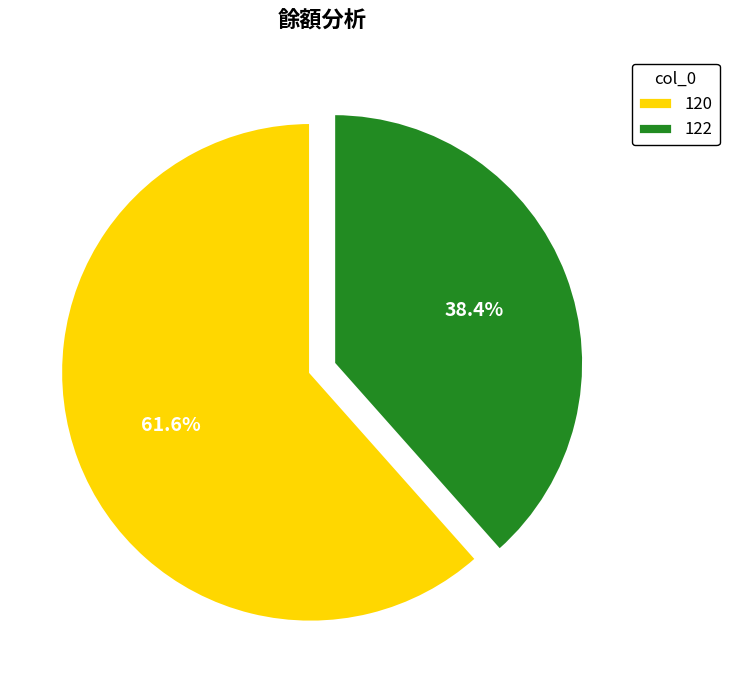

Which category accounts for the majority?

120